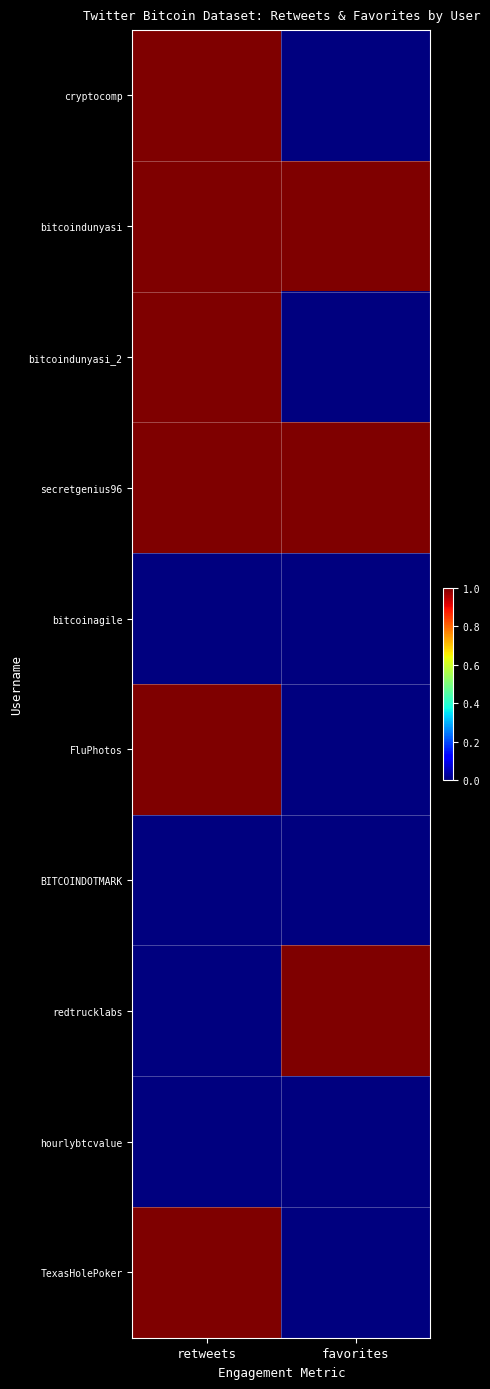

Between retweets and favorites, which series saw the biggest shift?

cryptocomp